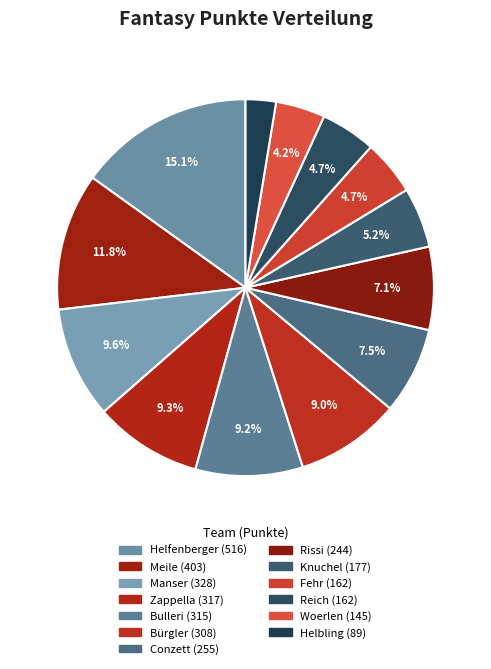

How many slices are in this pie chart?

13